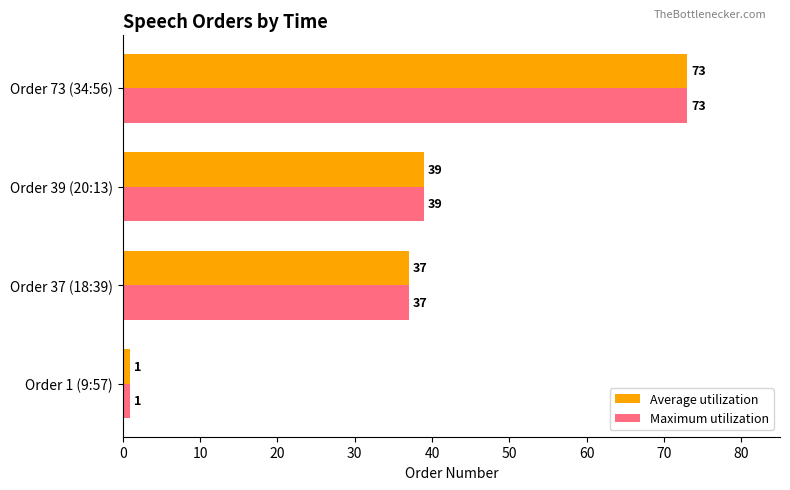

At which label is Maximum utilization closest to 37?

Order 37 (18:39)